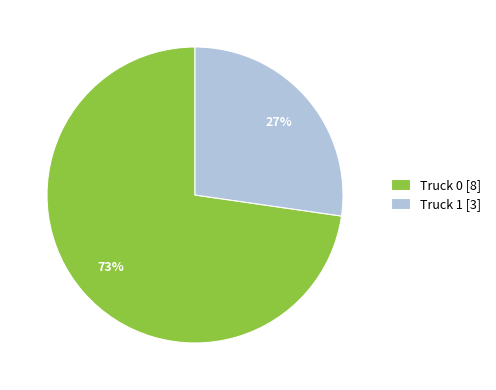

To the nearest percent, what percentage of the pie is Truck 0?

73%